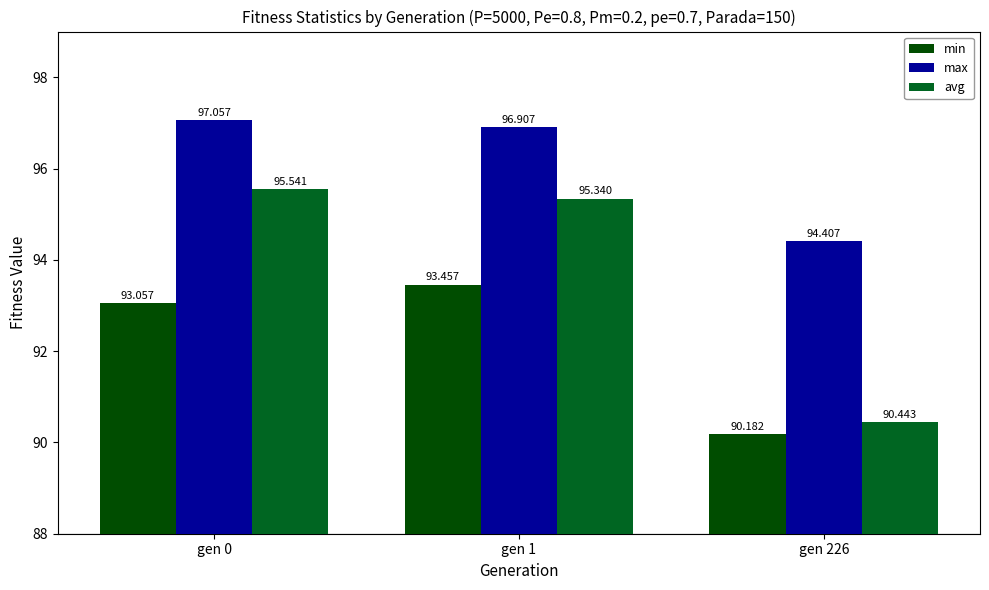

Which series changed the most between gen 0 and gen 1?

min